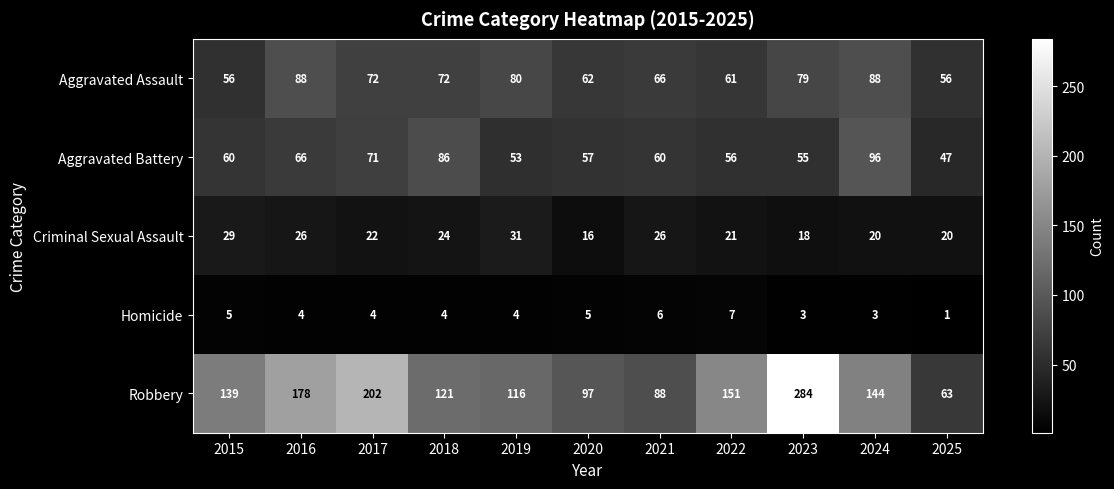

Rank the series at 2017 from highest to lowest value.

Robbery, Aggravated Assault, Aggravated Battery, Criminal Sexual Assault, Homicide